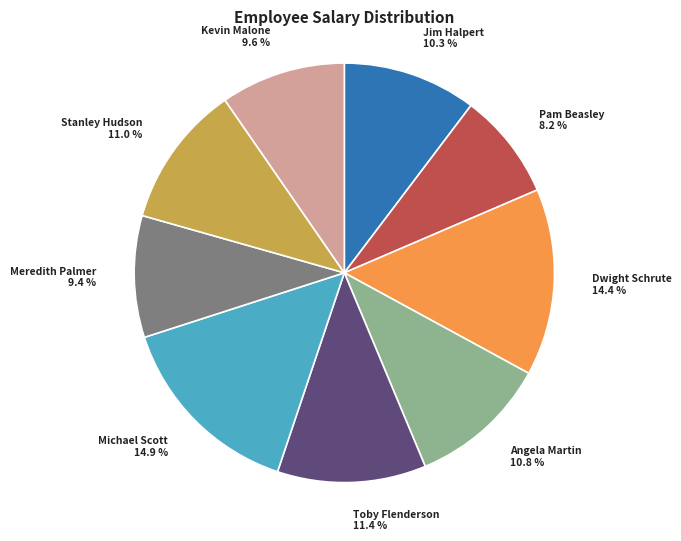

Does any single category account for the majority?

No